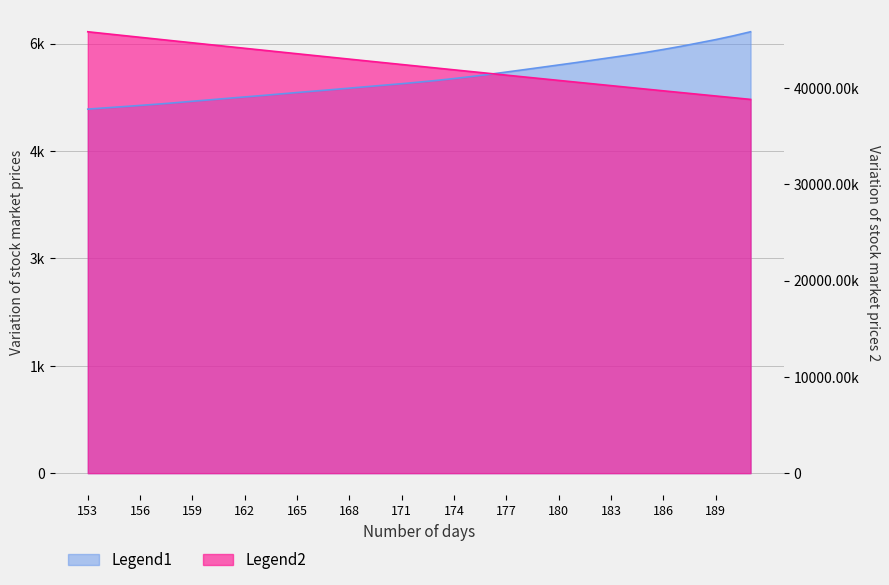

True or false: Legend2 and Legend1 intersect in this chart.

True